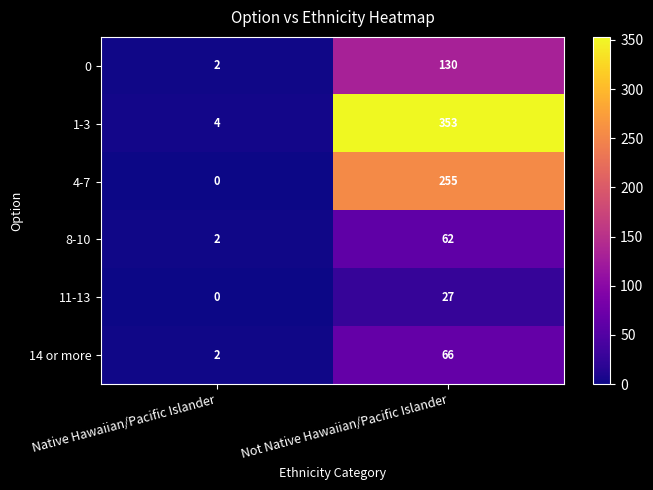

What is the difference between the maximum and minimum values in the 1-3 series?

349